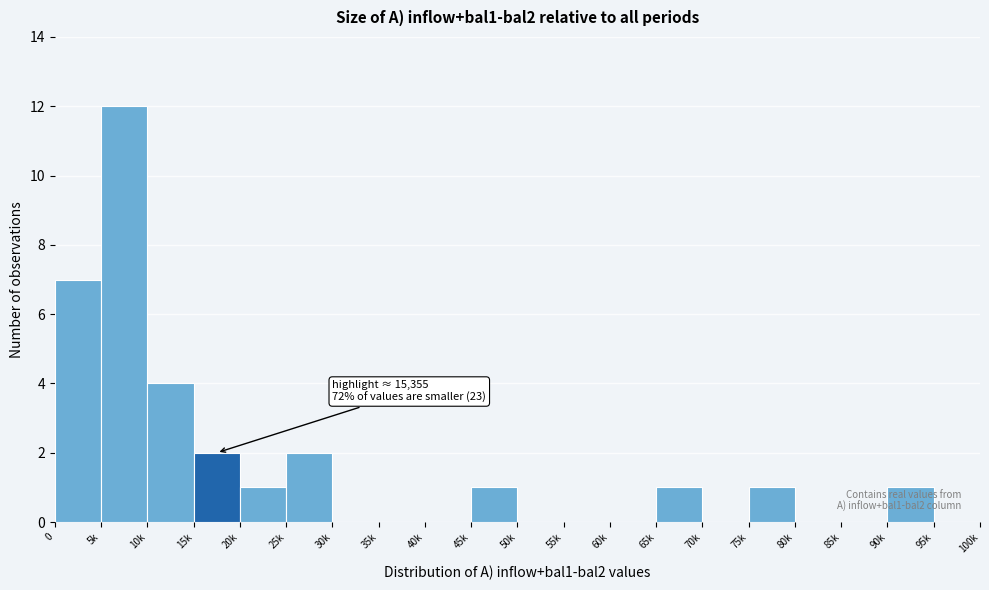

Reading left to right, what are all the values shown in this chart?

0=7	5k=12	10k=4	15k=2	20k=1	25k=2	30k=0	35k=0	40k=0	45k=1	50k=0	55k=0	60k=0	65k=1	70k=0	75k=1	80k=0	85k=0	90k=1	95k=0